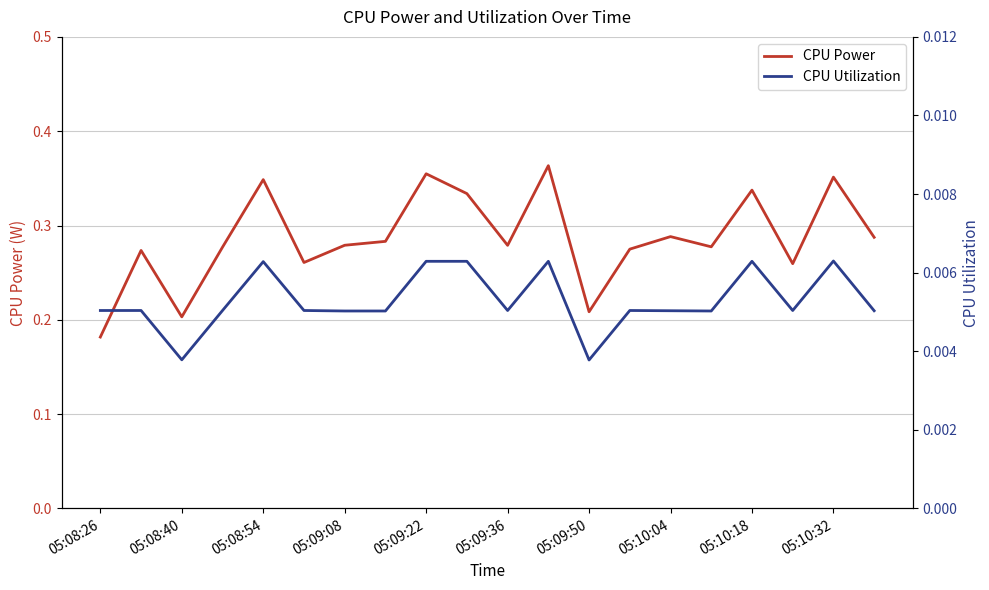

How many CPU Power values are between 0 and 1?

20